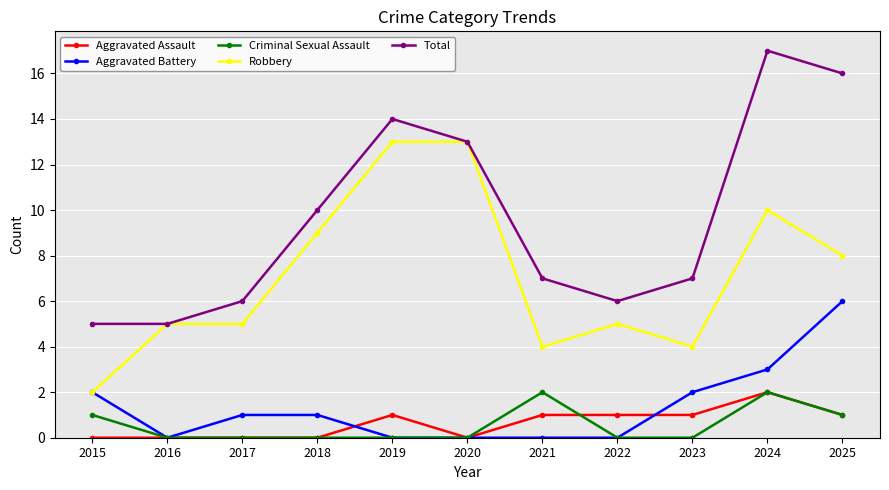

How many series are shown in this chart?

5